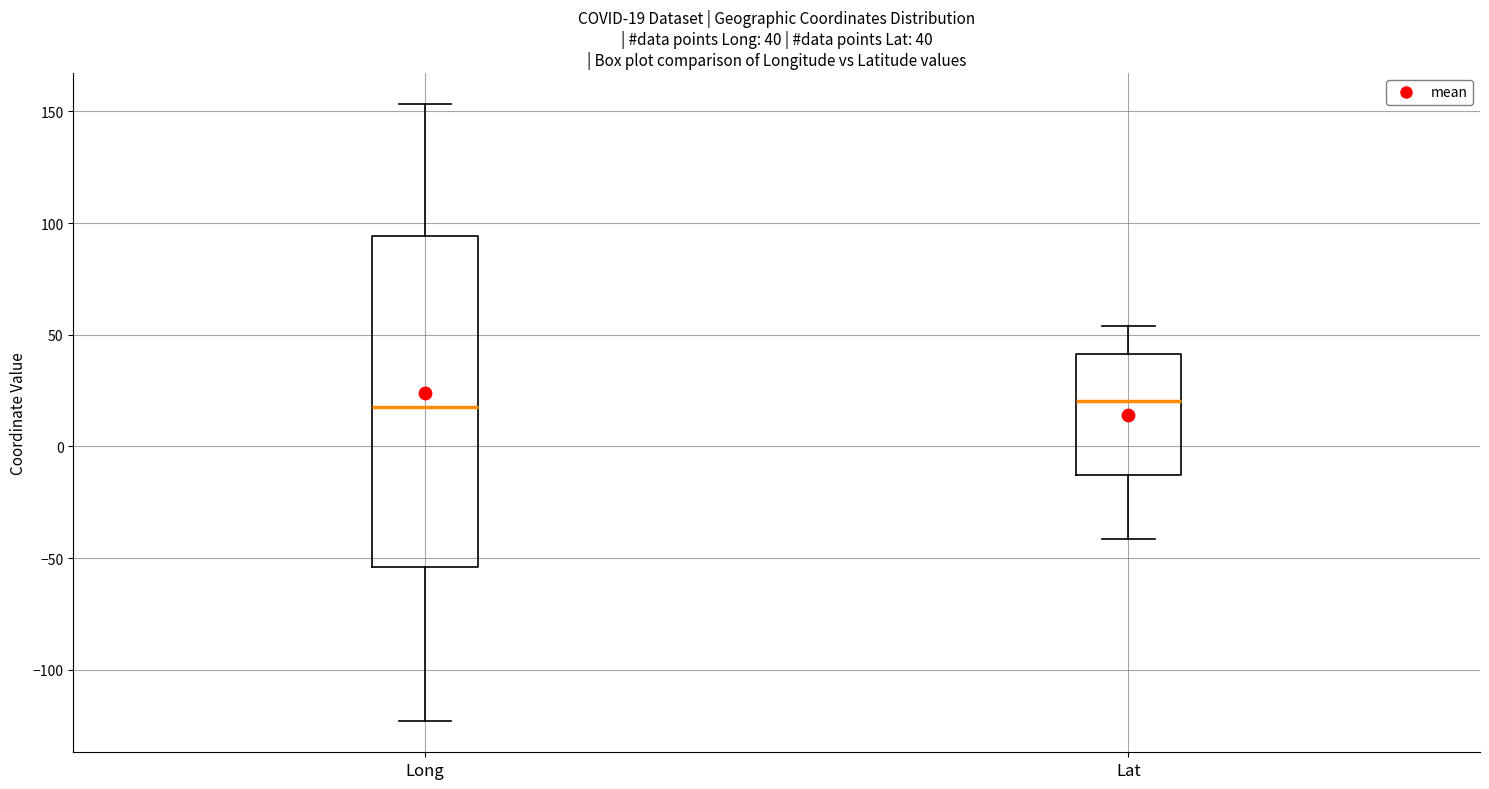

Which box is the tallest, from its lower edge to its upper edge?

Long